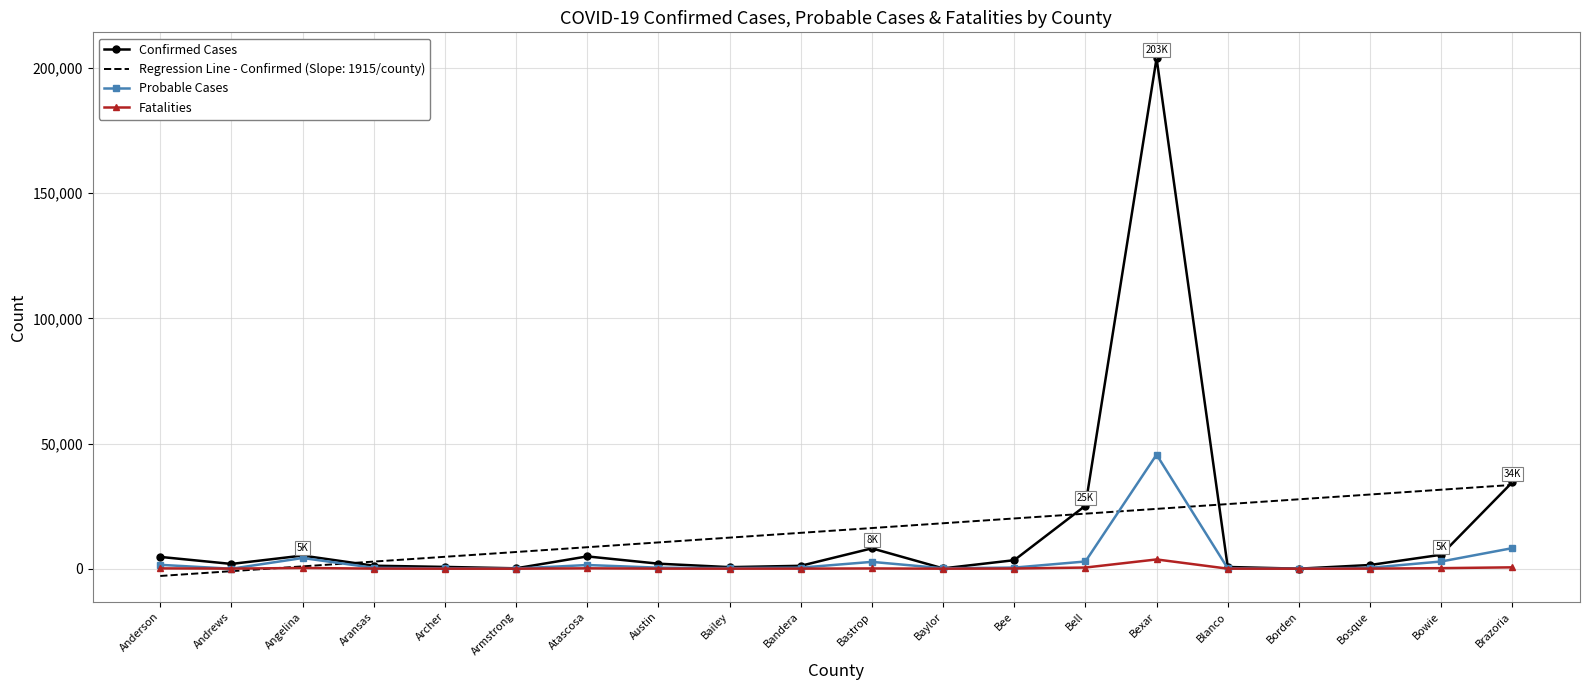

The value of Probable Cases at Andrews is 0.0. True or false?

True